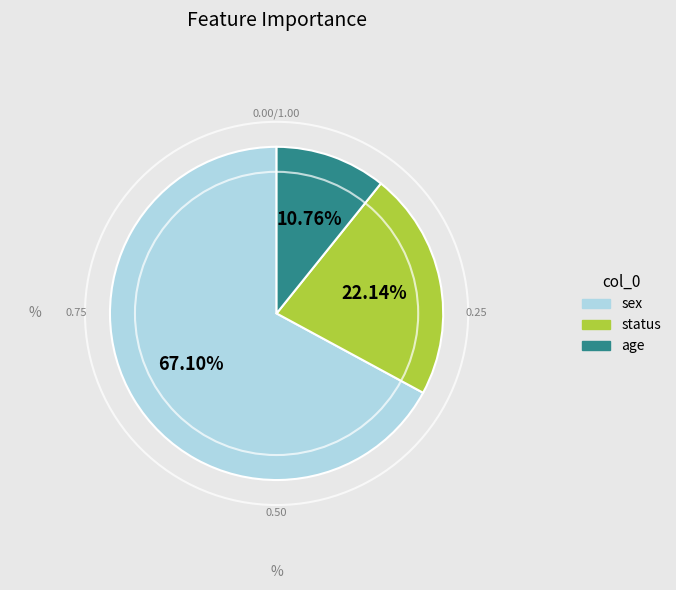

Is it true that status is 22% of the pie?

True